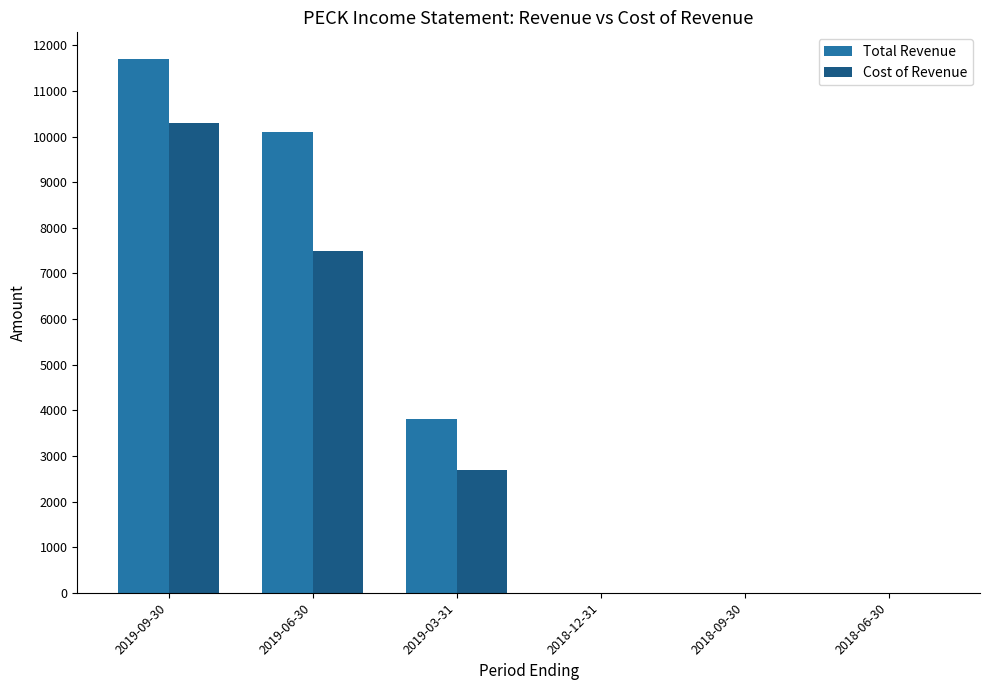

Are the bars horizontal?

No